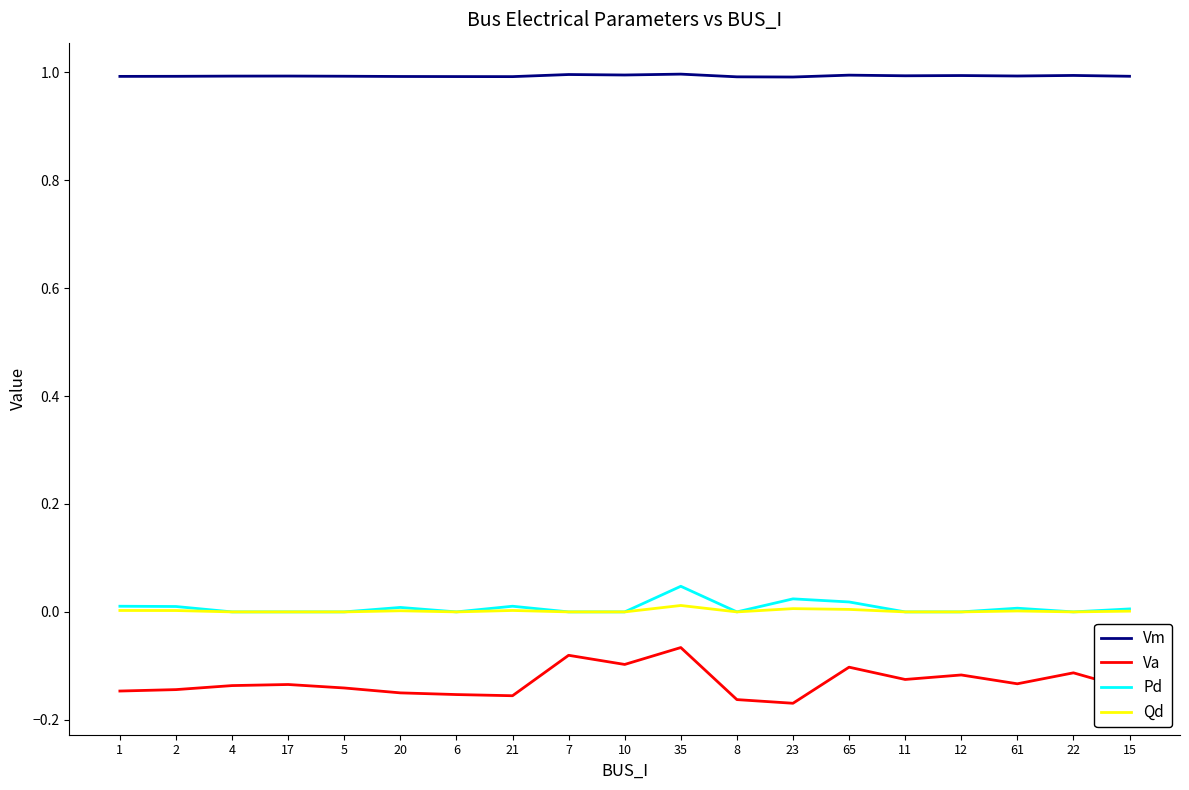

True or false: Pd has a value of 0.0 at 7.

True